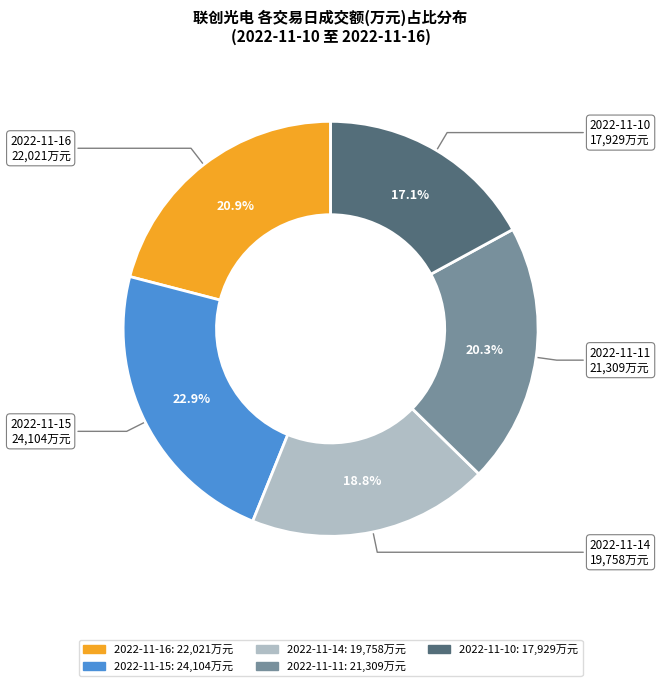

Does any single category account for the majority?

No